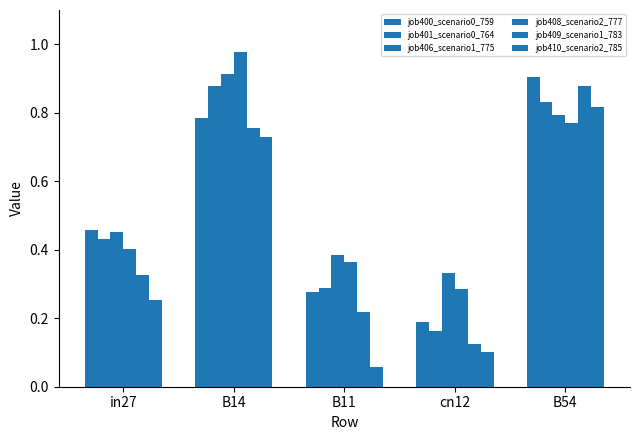

What is the sum of all job408_scenario2_777 values?

2.8